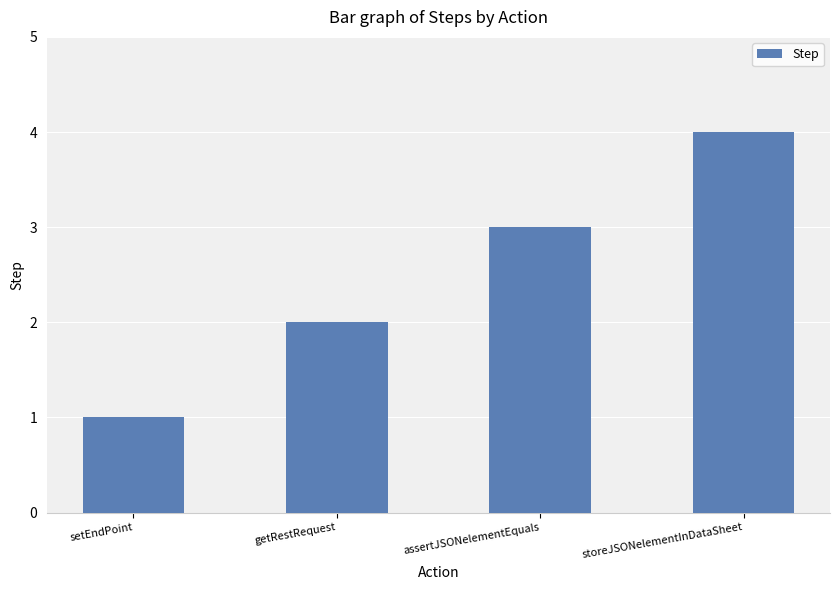

What is the label of the 3rd bar from the left?

assertJSONelementEquals